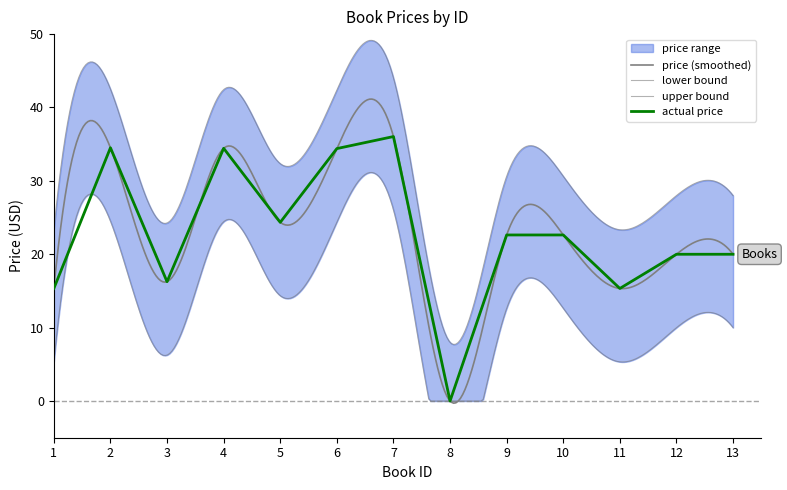

Which label corresponds to the smallest value in the chart?

8